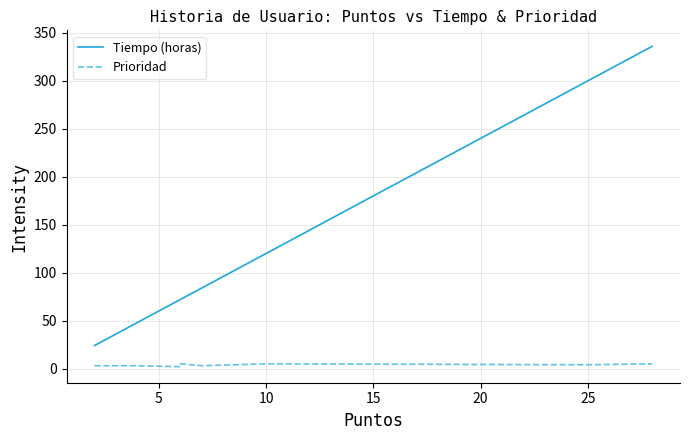

At how many categories does at least one series exceed 275?

2